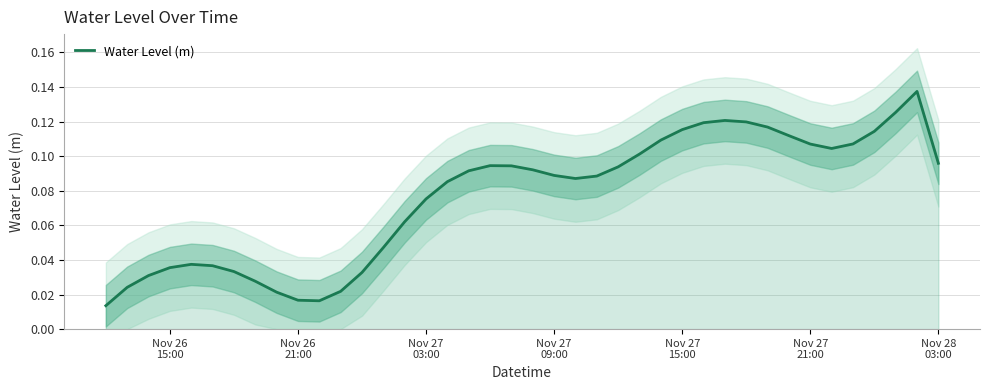

Reading left to right, transcribe all the data shown in this chart.

0.0	0.0	0.0	0.0	0.0	0.0	0.0	0.0	0.0	0.0	0.0	0.0	0.0	0.0	0.1	0.1	0.1	0.1	0.1	0.1	0.1	0.1	0.1	0.1	0.1	0.1	0.1	0.1	0.1	0.1	0.1	0.1	0.1	0.1	0.1	0.1	0.1	0.1	0.1	0.1